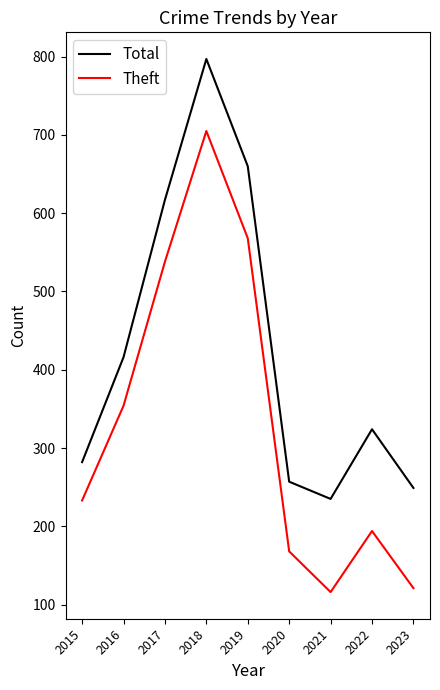

What is the lowest value of the Total series?

235